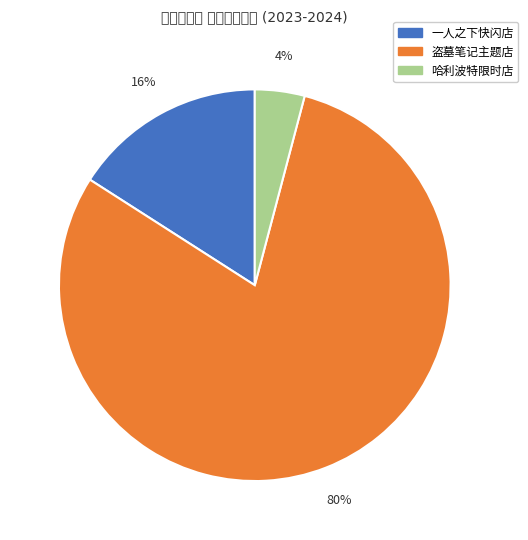

How many slices are in this pie chart?

3